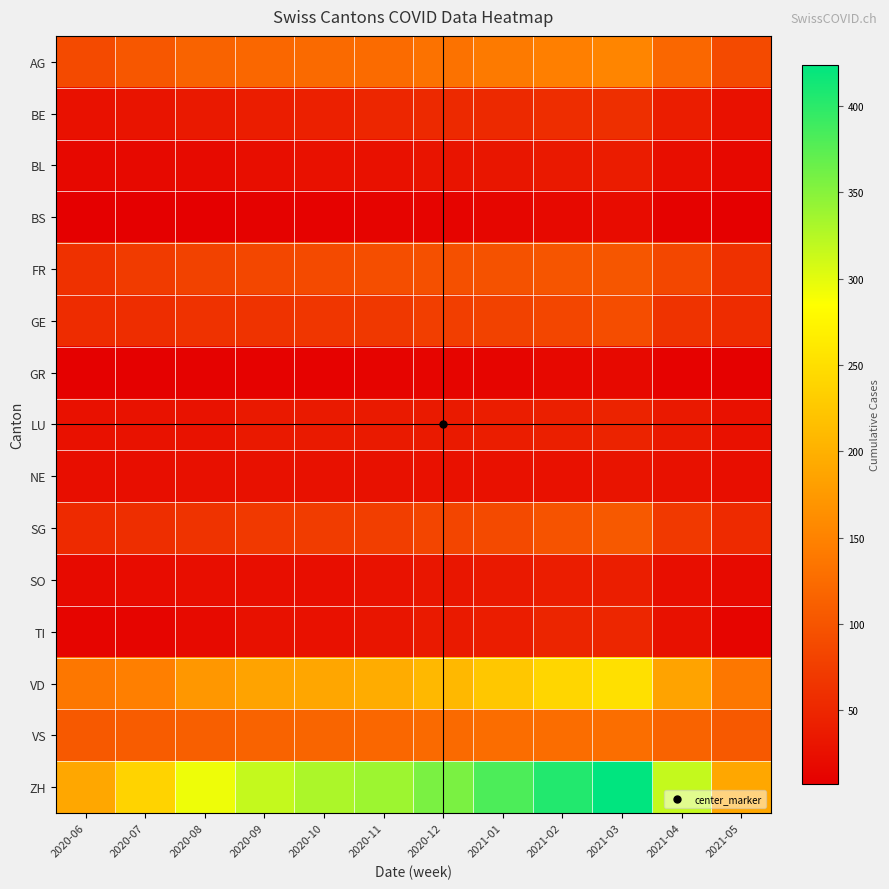

At 2021-04, list the series in order from smallest to largest.

BS, GR, BL, SO, NE, TI, LU, BE, GE, SG, FR, VS, AG, VD, ZH